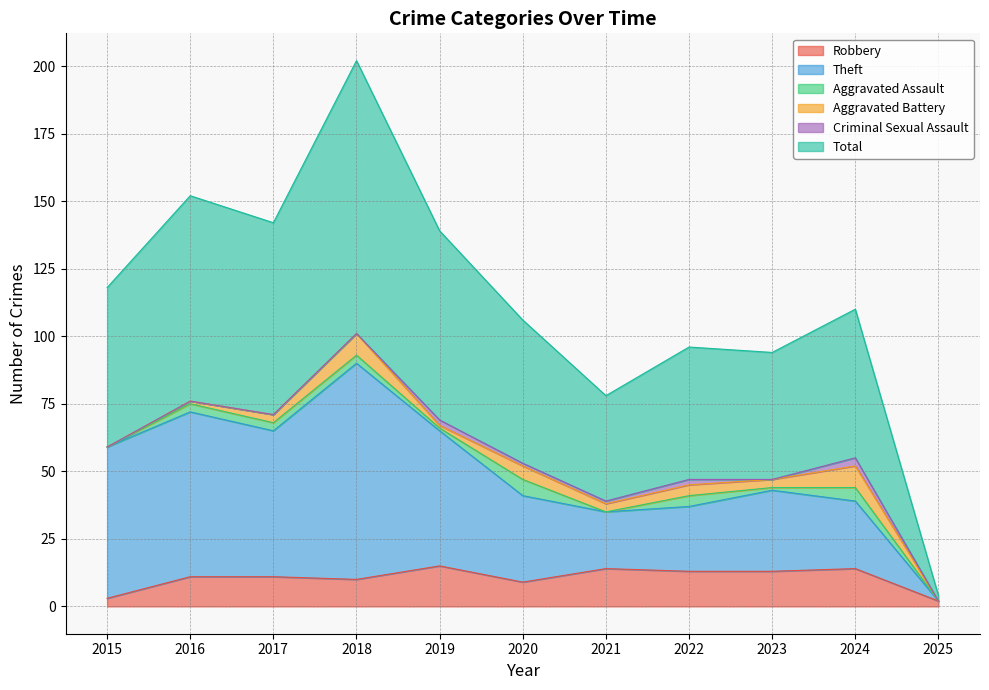

What is the highest value of the Robbery series?

15